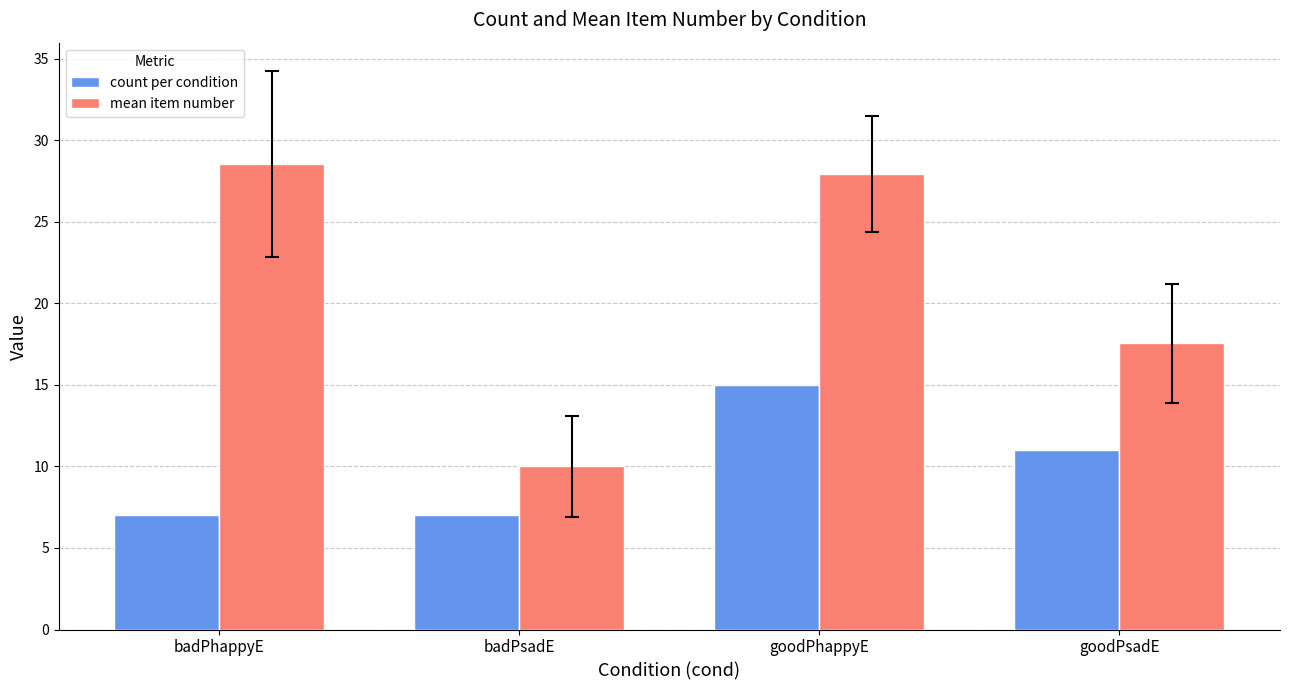

Read the mean item number value at badPhappyE.

28.6